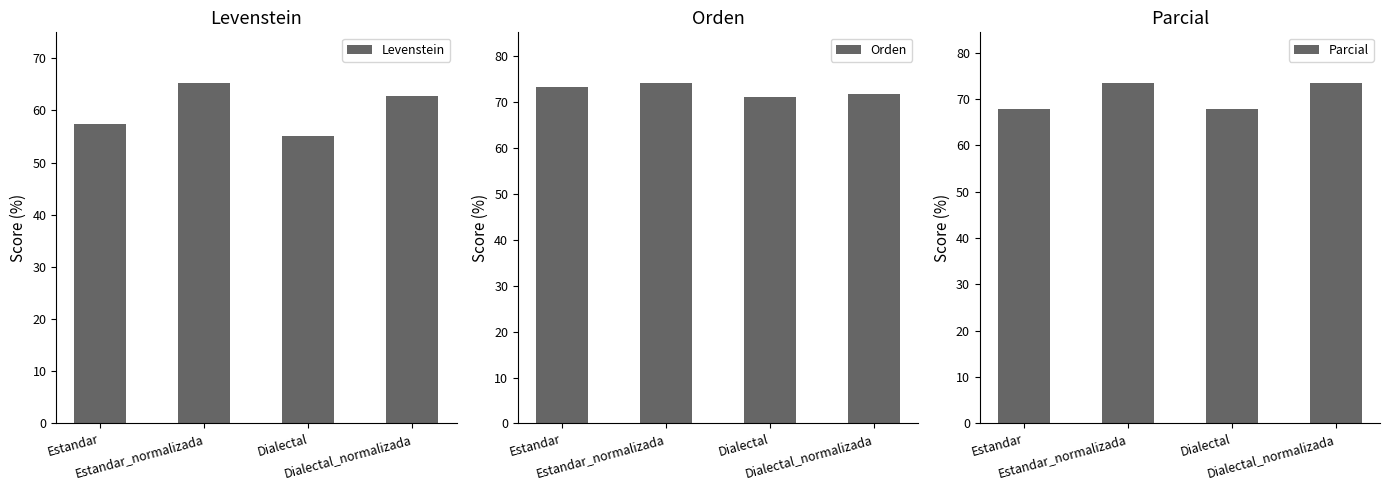

Reading right to left, what are all the values shown in this chart?

Levenstein: Dialectal_normalizada=62.7	Dialectal=55.1	Estandar_normalizada=65.2	Estandar=57.4
Orden: Dialectal_normalizada=71.8	Dialectal=71.1	Estandar_normalizada=74.1	Estandar=73.4
Parcial: Dialectal_normalizada=73.4	Dialectal=67.9	Estandar_normalizada=73.4	Estandar=67.9